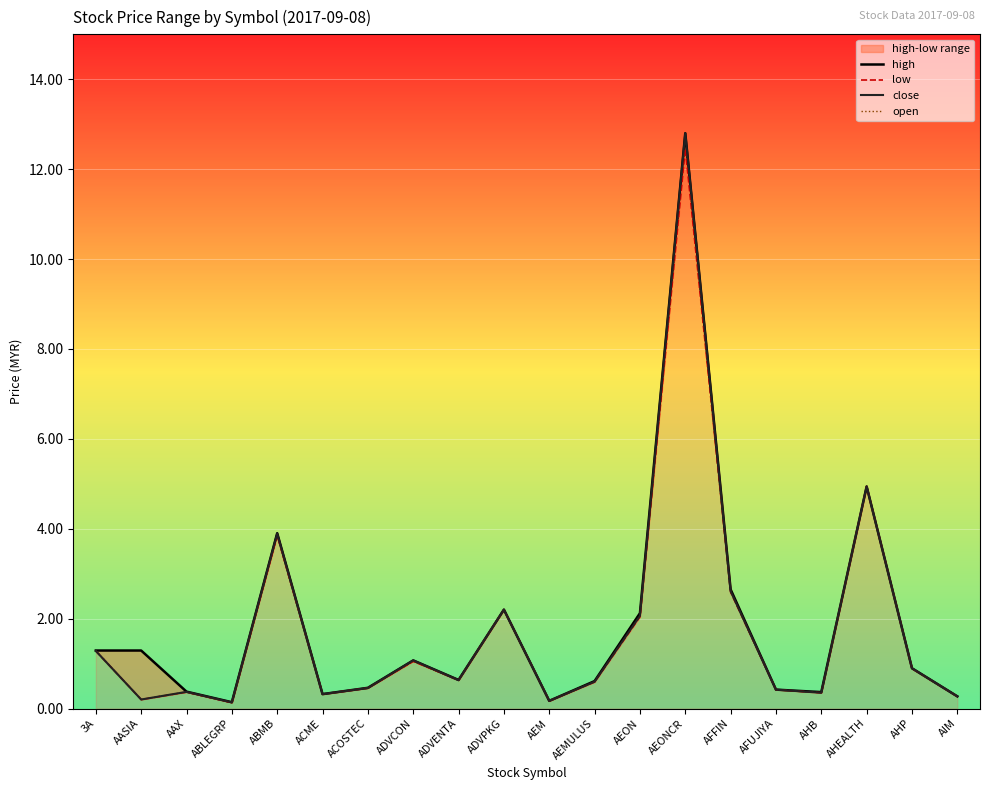

Read the high value at AHEALTH.

4.9